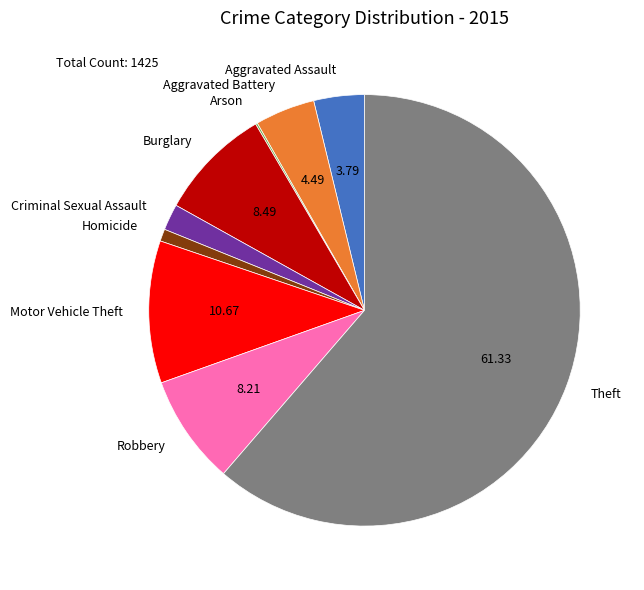

Which has a higher value, Motor Vehicle Theft or Robbery?

Motor Vehicle Theft